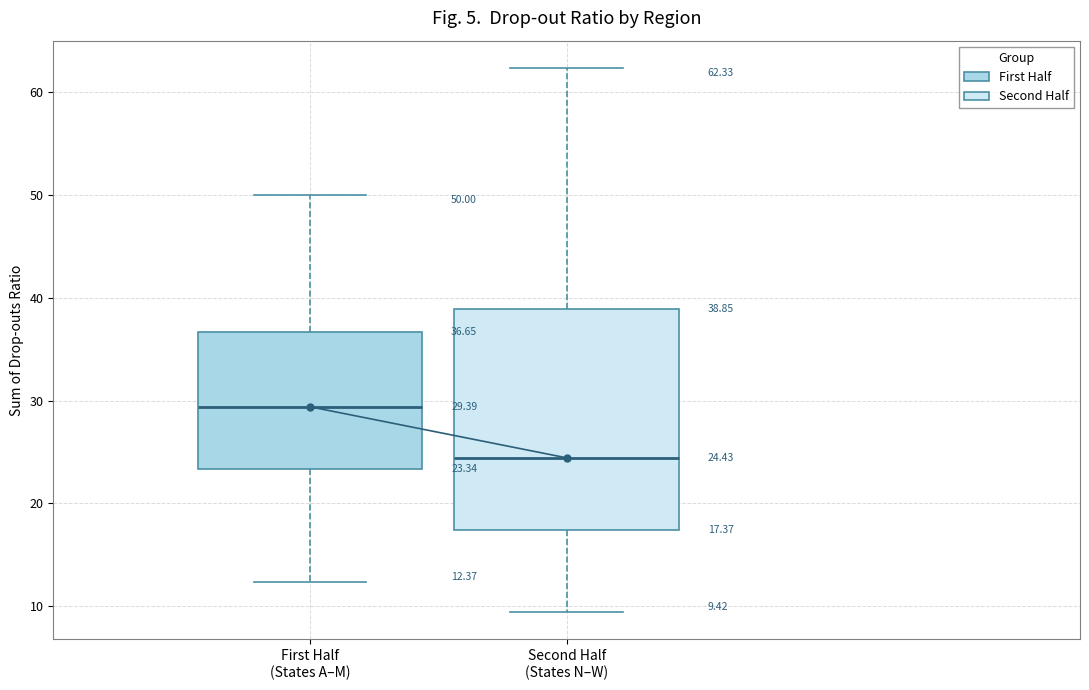

Comparing the boxes themselves (not the whiskers), which one is the tallest?

Second Half (States N–W)